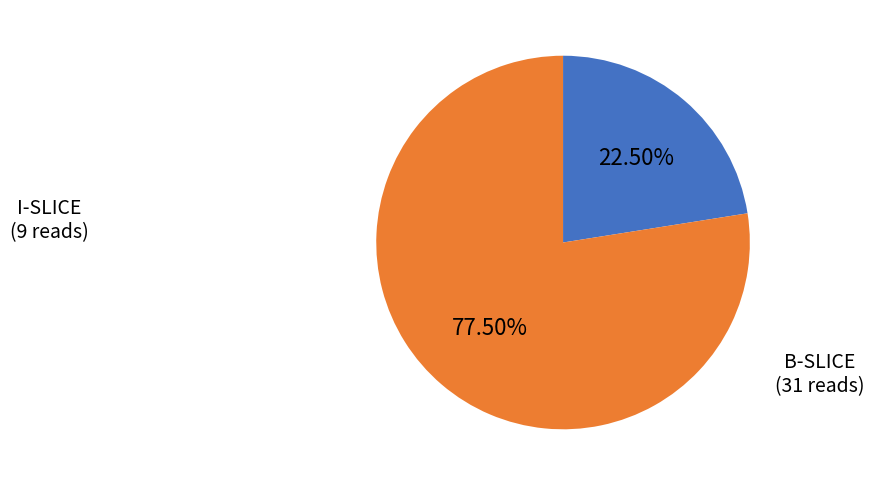

Is there a majority slice in this chart?

Yes